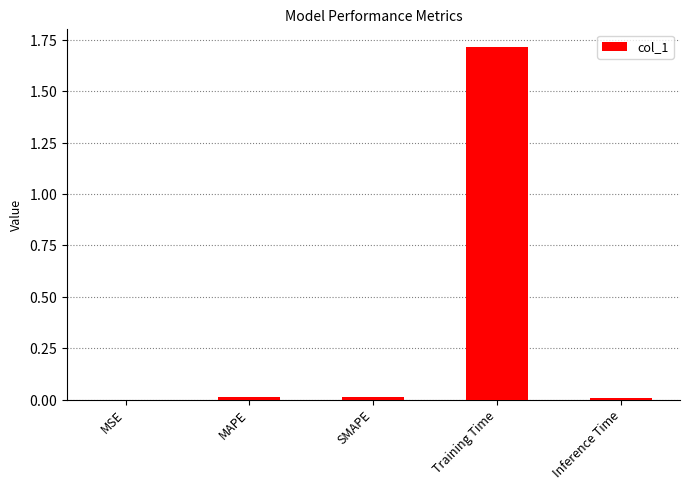

What is the maximum value shown in the chart?

1.7